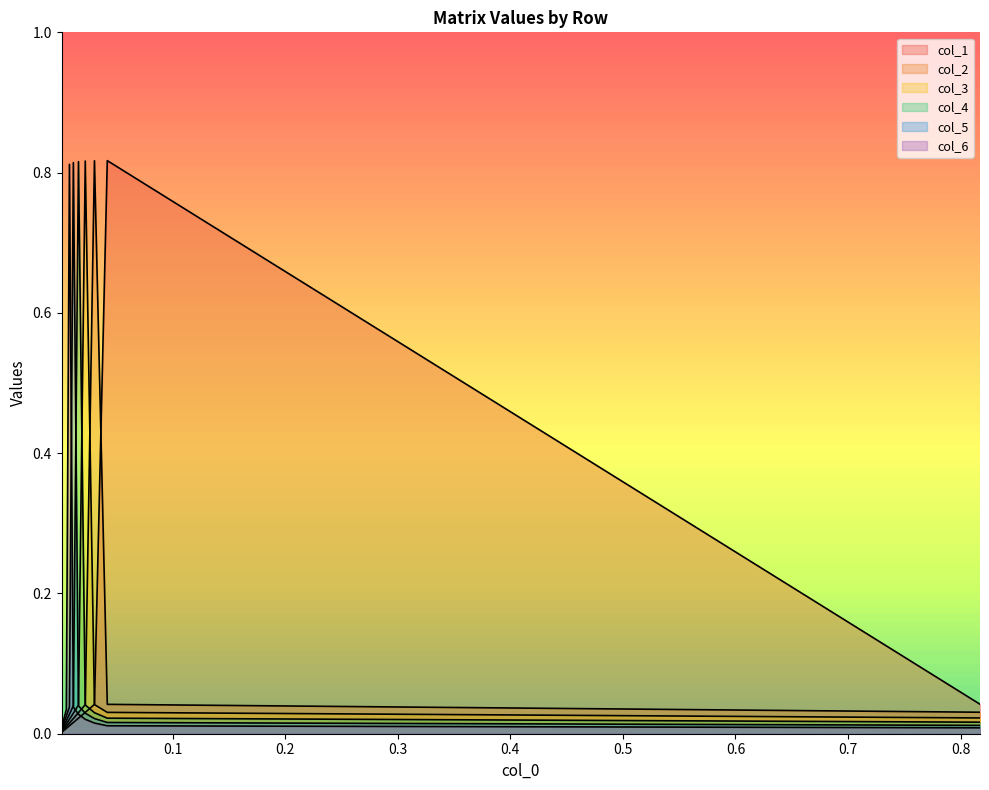

The col_2 series shows 0.0 at 0.6. True or false?

False